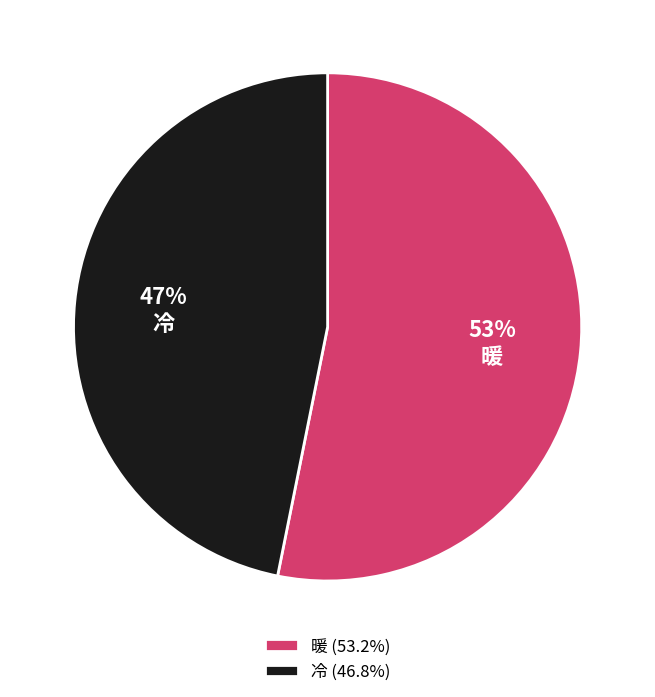

Do 冷 and 暖 together represent more than half of the pie?

Yes